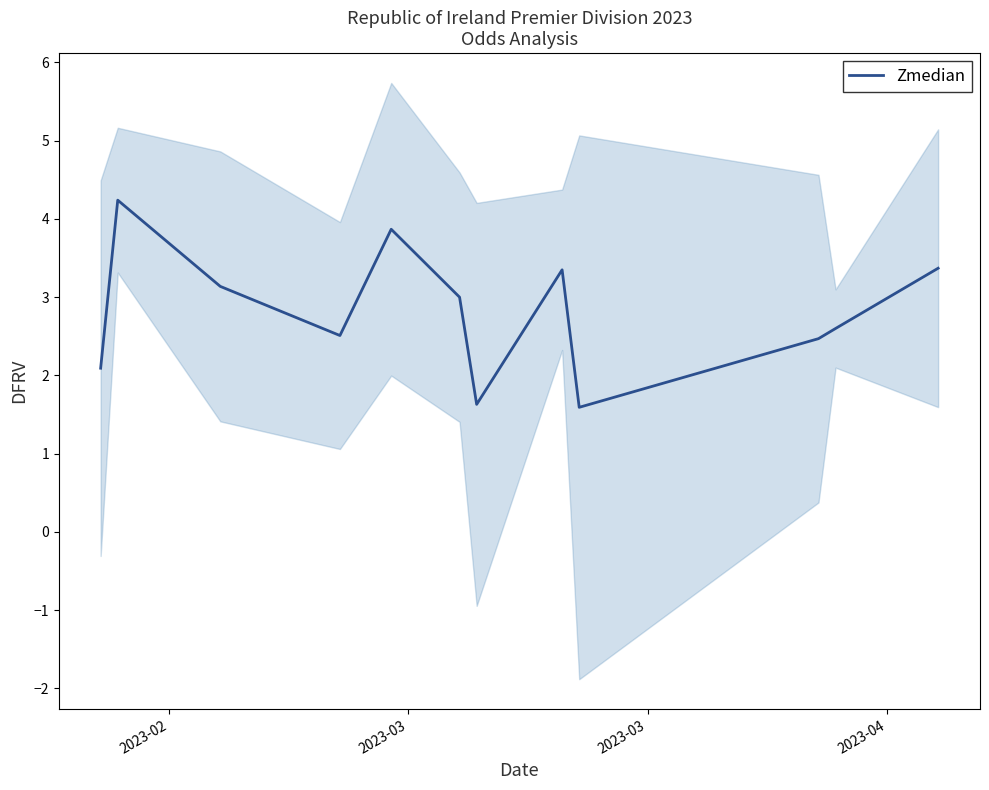

What is the maximum value for Zmedian?

4.2